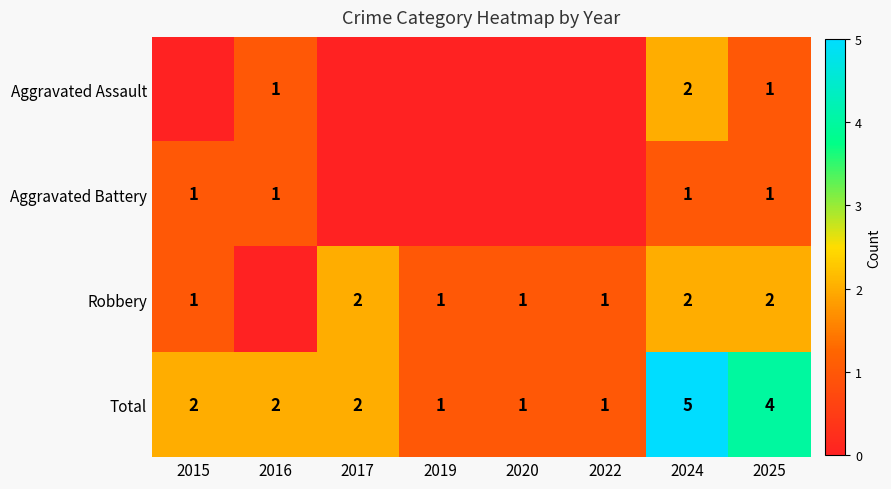

Is it true that Aggravated Assault equals 1 at 2016?

True